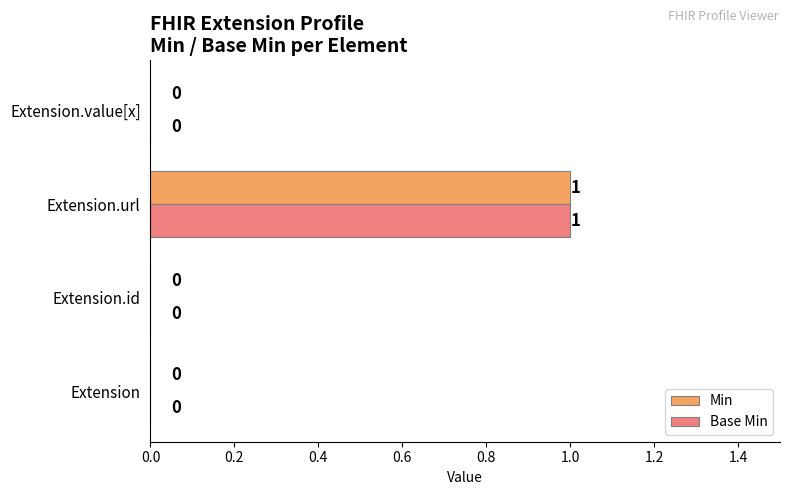

At which category is the sum across all series the highest?

Extension.url